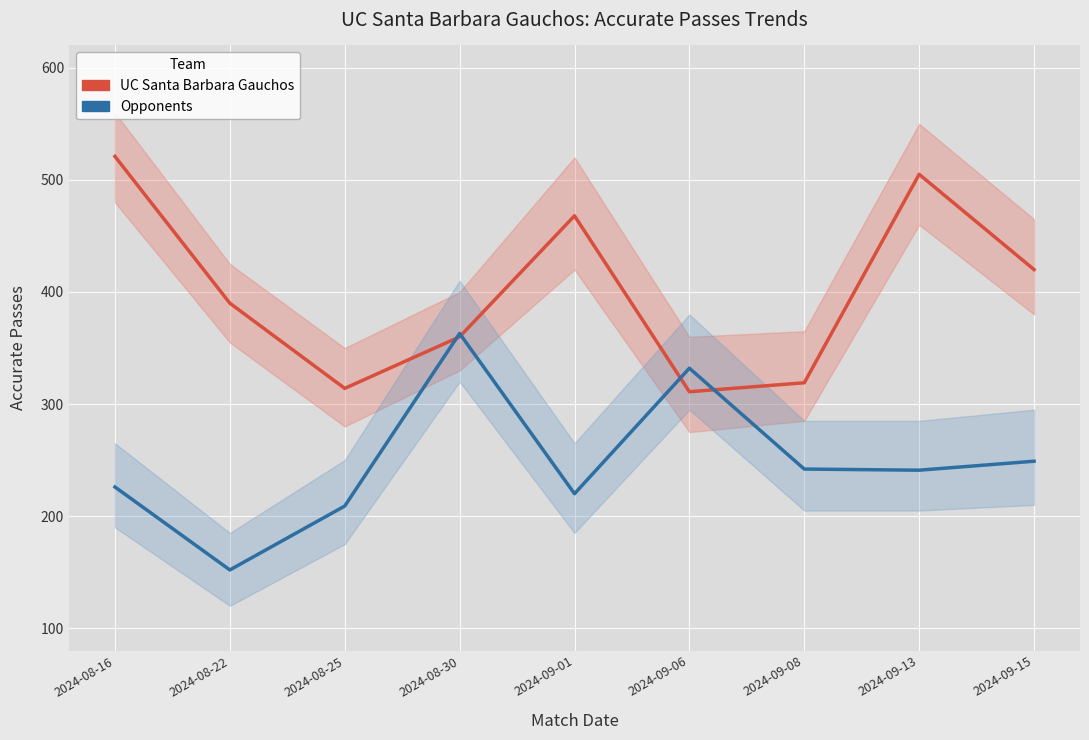

What position from the right is 2024-09-15?

1